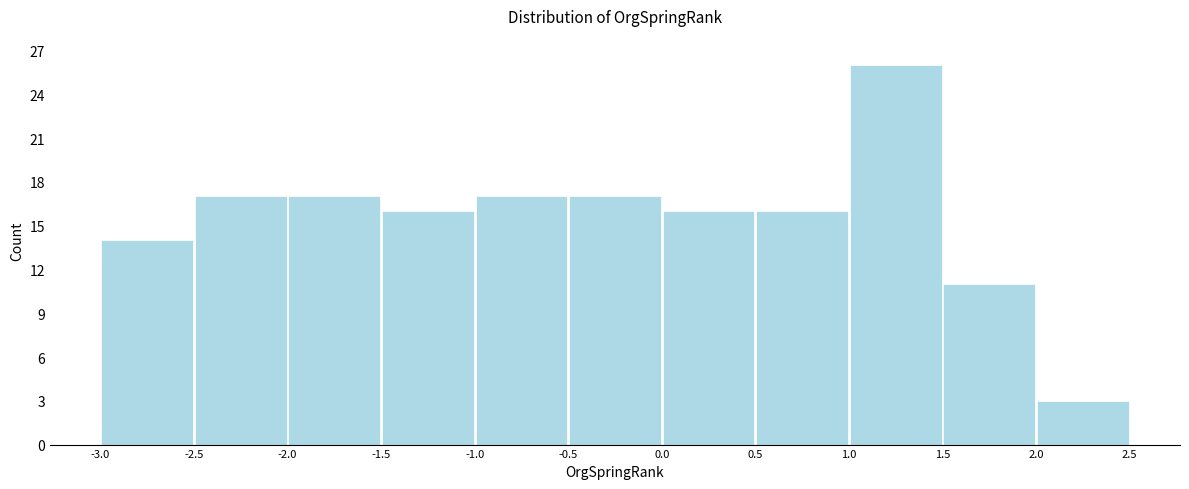

Reading left to right, transcribe this chart: for each bar, give the range it covers on the x-axis and its height. The values are not printed on the chart, so give them approximately, as read against the axis.

-3.0 to -2.5: 14
-2.5 to -2.0: 17
-2.0 to -1.5: 17
-1.5 to -1.0: 16
-1.0 to -0.5: 17
-0.5 to 0.0: 17
0.0 to 0.5: 16
0.5 to 1.0: 16
1.0 to 1.5: 26
1.5 to 2.0: 11
2.0 to 2.5: 3